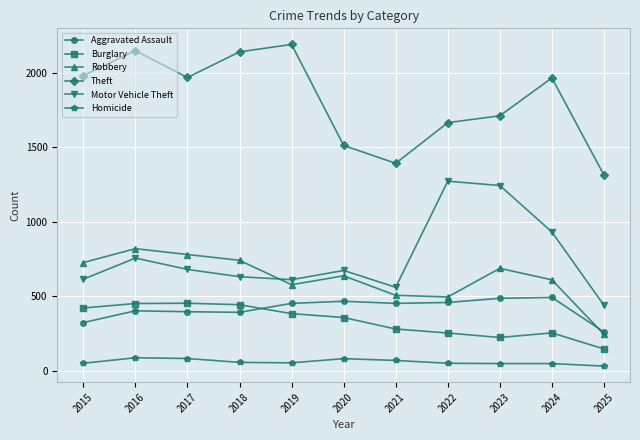

What is the value of the Robbery point at the 11th from the left?

244